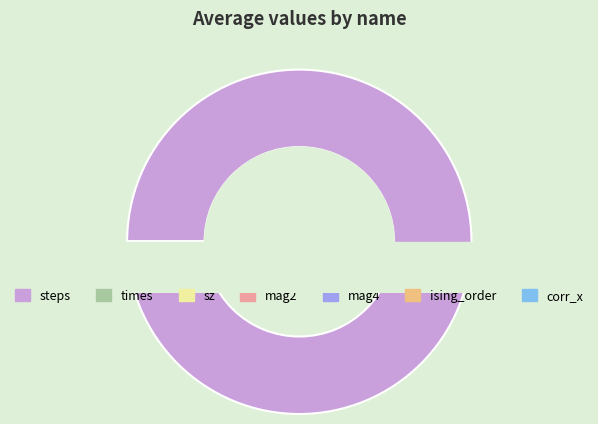

To the nearest percent, what is the difference between the largest and smallest slice percentages?

100%